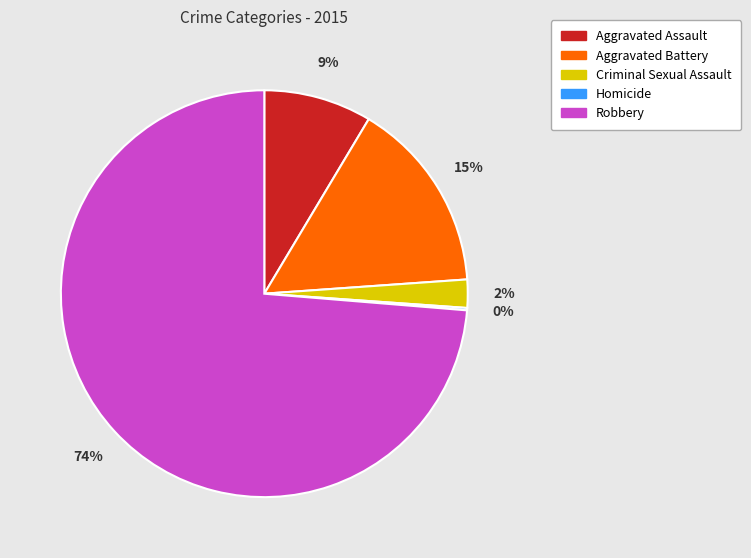

Does any single category account for the majority?

Yes